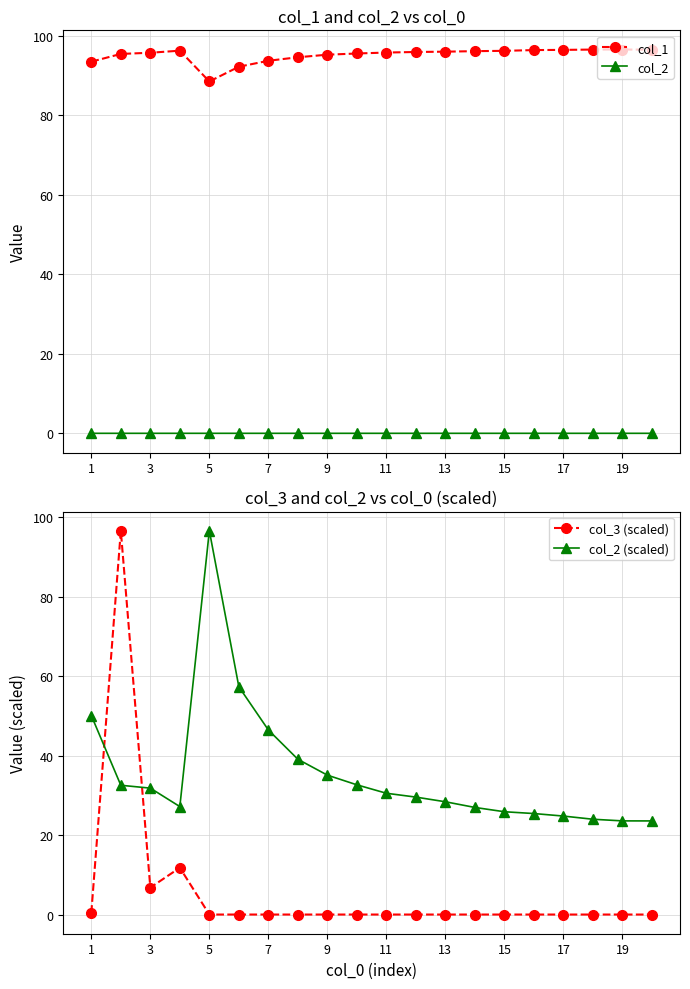

Is the value of col_3 (scaled) at 3 greater than the value of col_2 at 13?

Yes